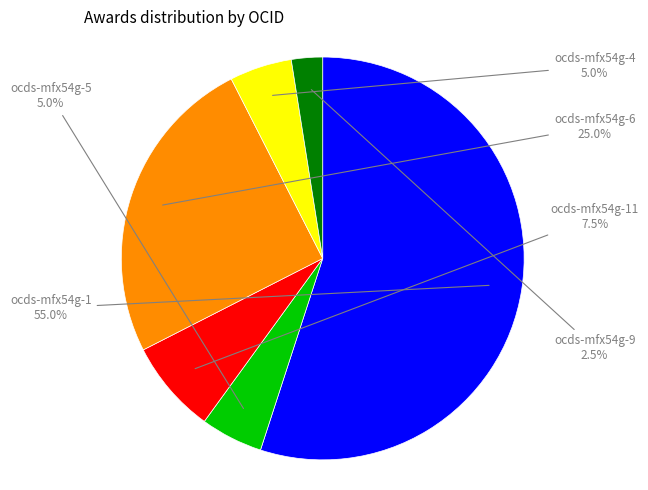

Does any single category account for the majority?

Yes